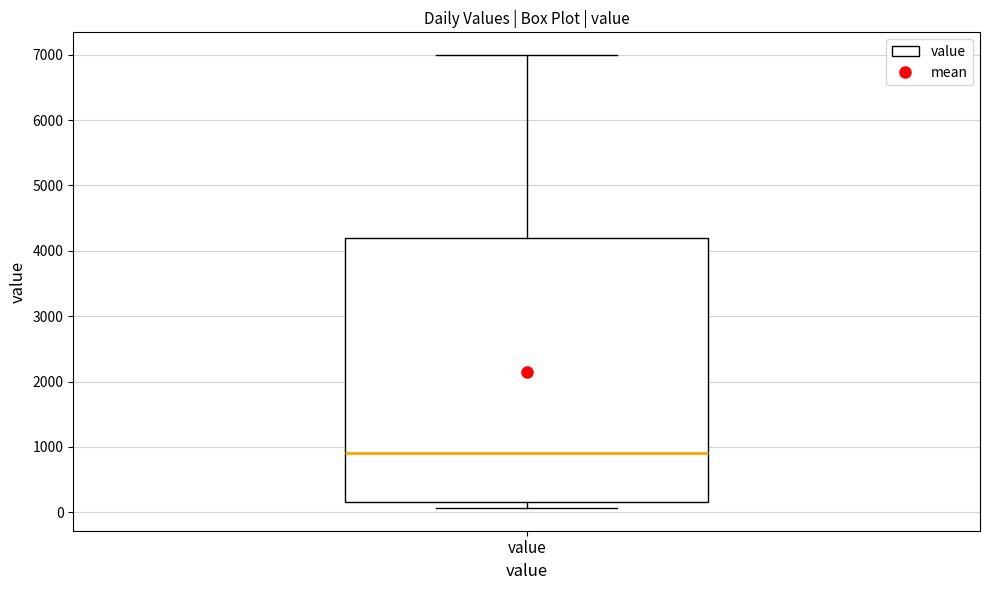

Where is the lower edge of the box for value on the y-axis? The values are not printed on the chart, so give them approximately, as read against the axis.

200